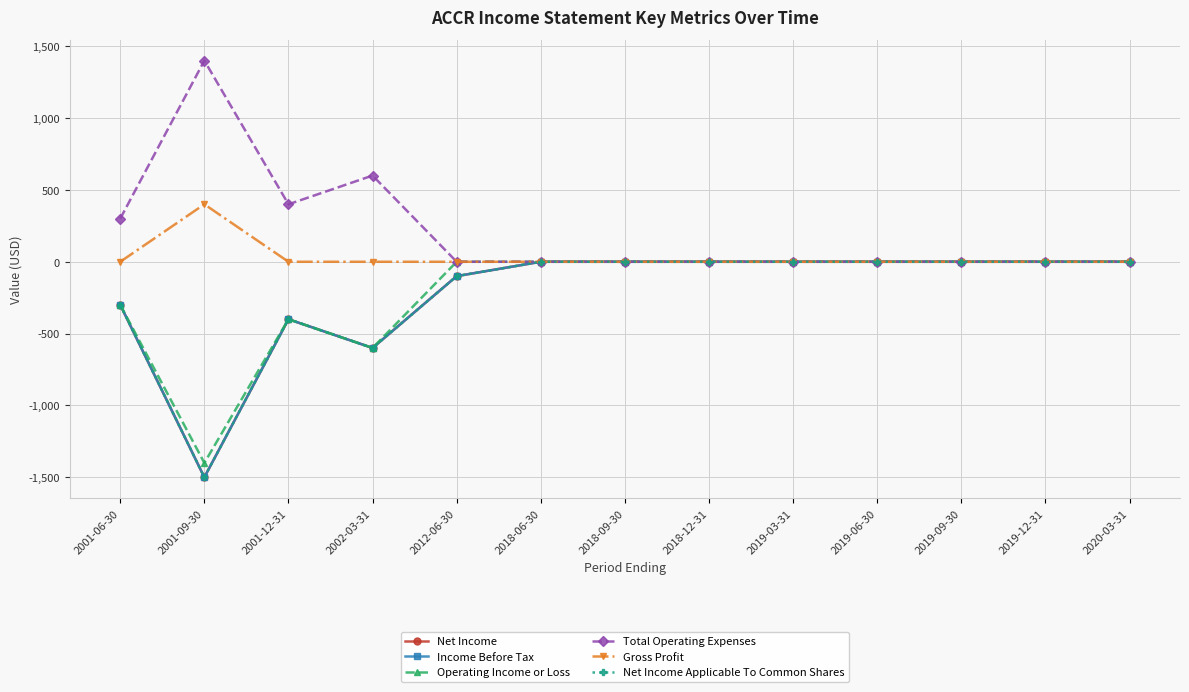

What is the difference between the maximum and minimum values in the Net Income Applicable To Common Shares series?

1500